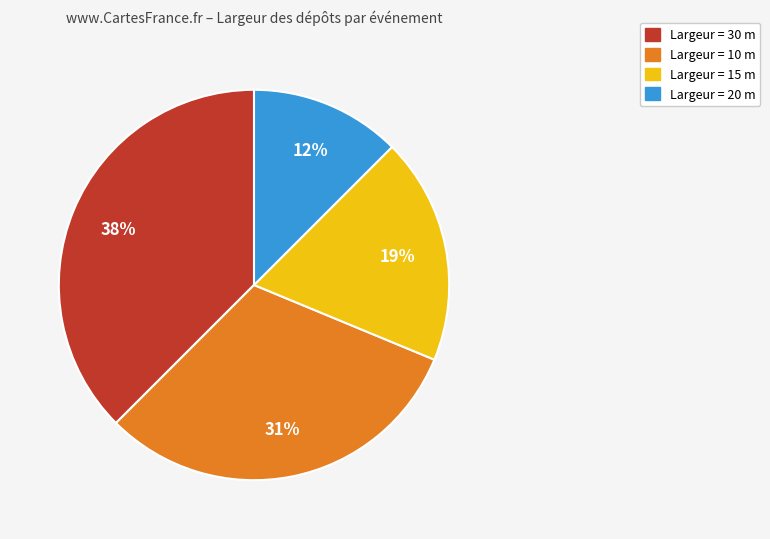

Is there a majority slice in this chart?

No